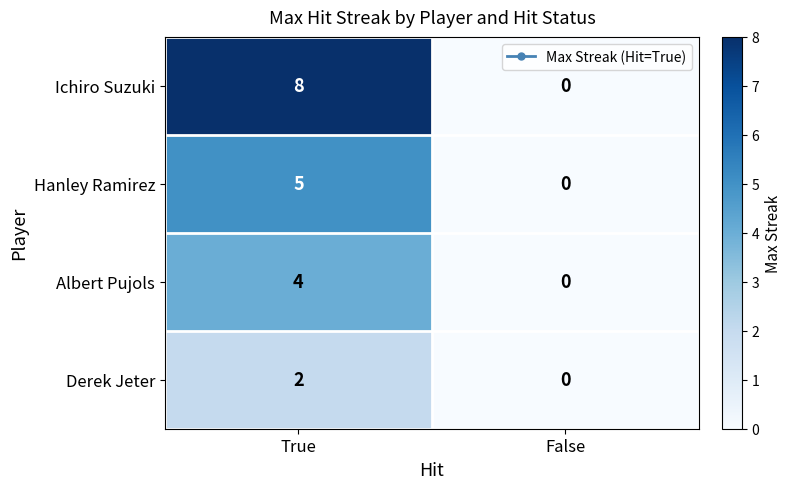

Rank the series by their maximum value, from lowest to highest.

Derek Jeter, Albert Pujols, Hanley Ramirez, Ichiro Suzuki